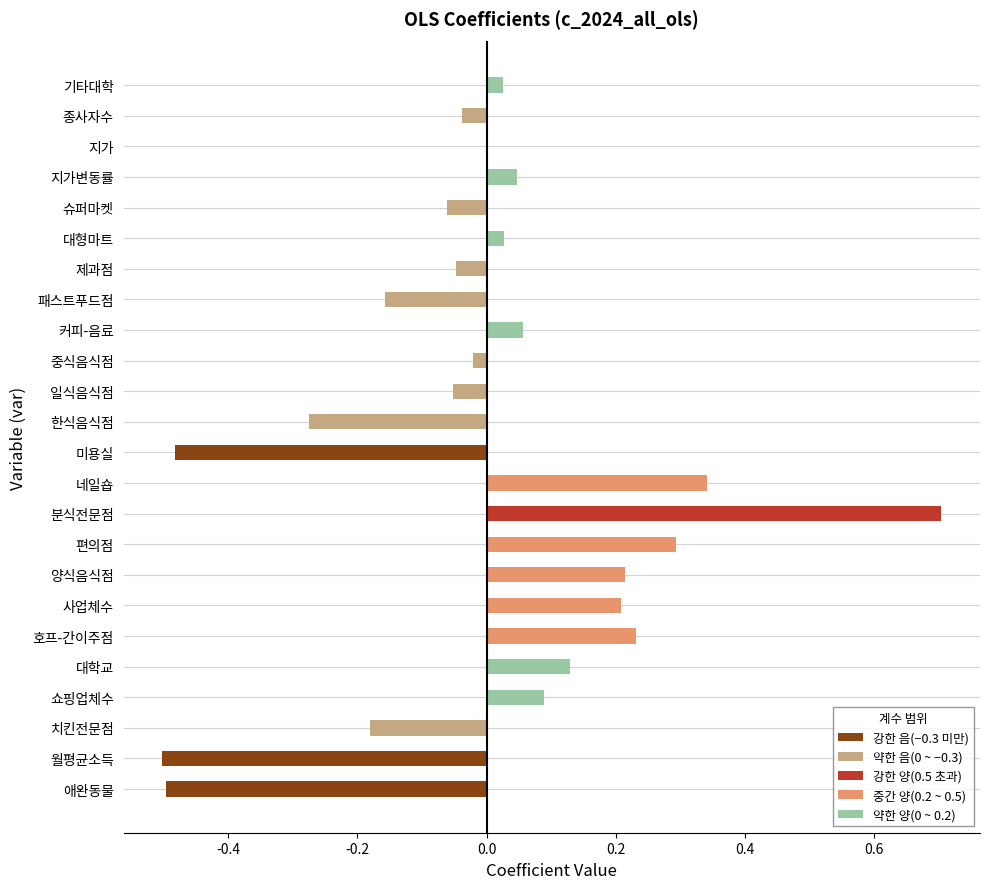

What is the greatest value displayed?

0.7